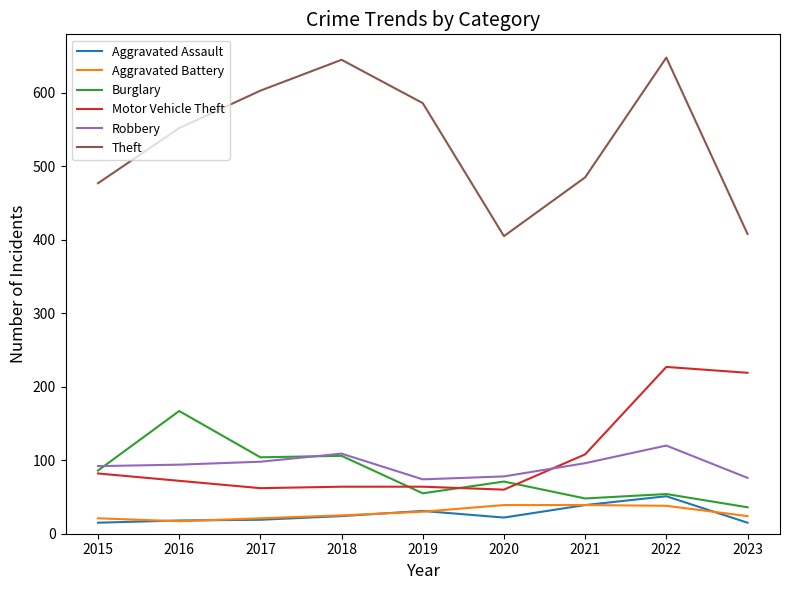

True or false: Theft and Robbery intersect in this chart.

False